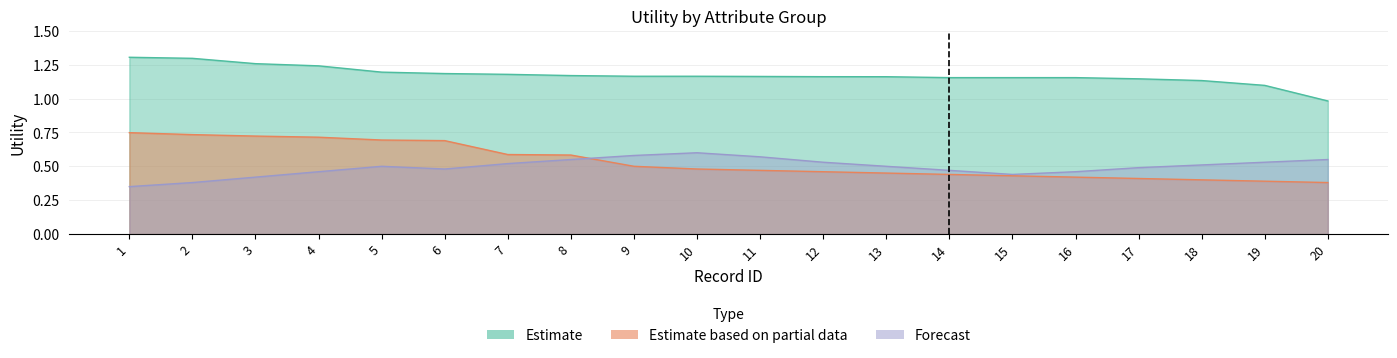

Reading right to left, list all the values displayed in this chart.

readmitted: 1.0	1.1	1.1	1.1	1.2	1.2	1.2	1.2	1.2	1.2	1.2	1.2	1.2	1.2	1.2	1.2	1.2	1.3	1.3	1.3
insulin_gender: 0.4	0.4	0.4	0.4	0.4	0.4	0.4	0.5	0.5	0.5	0.5	0.5	0.6	0.6	0.7	0.7	0.7	0.7	0.7	0.7
forecast: 0.6	0.5	0.5	0.5	0.5	0.4	0.5	0.5	0.5	0.6	0.6	0.6	0.6	0.5	0.5	0.5	0.5	0.4	0.4	0.3